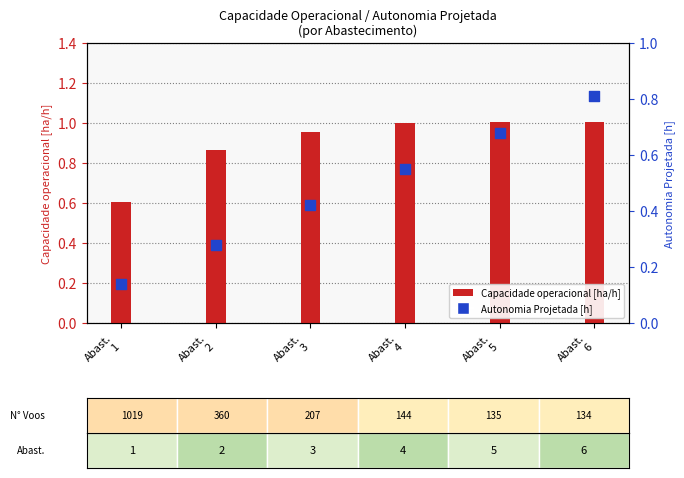

Which series reaches the minimum Y coordinate?

Autonomia Projetada [h]